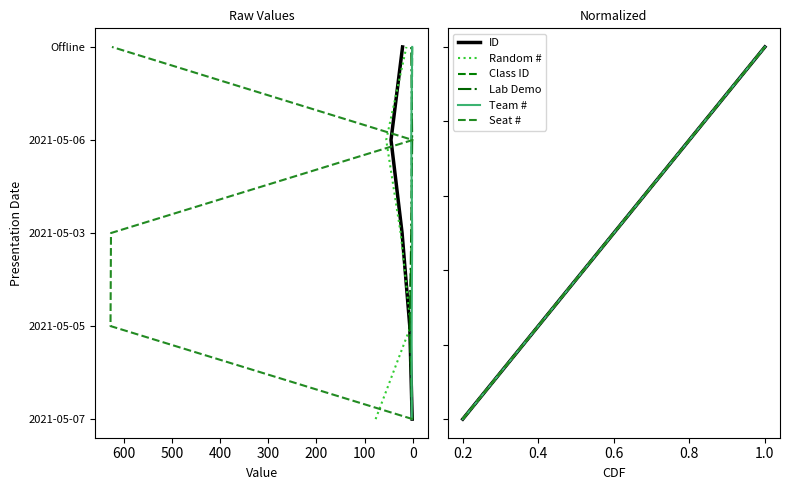

True or false: Random # and Lab Demo cross at least once.

False